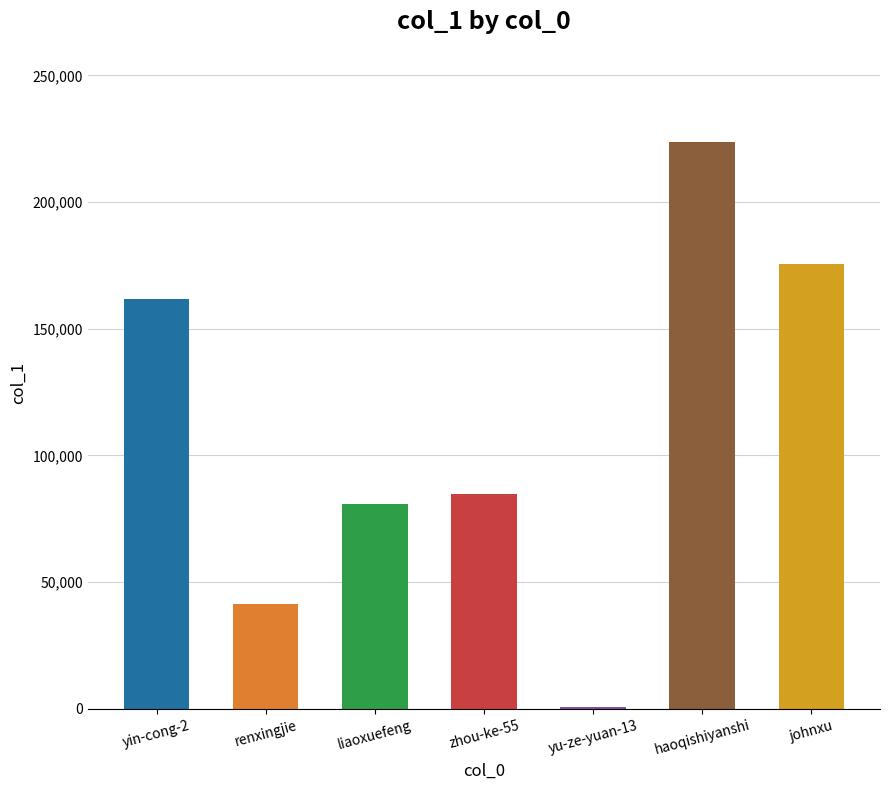

The chart shows a value of 58803 at renxingjie. True or false?

False